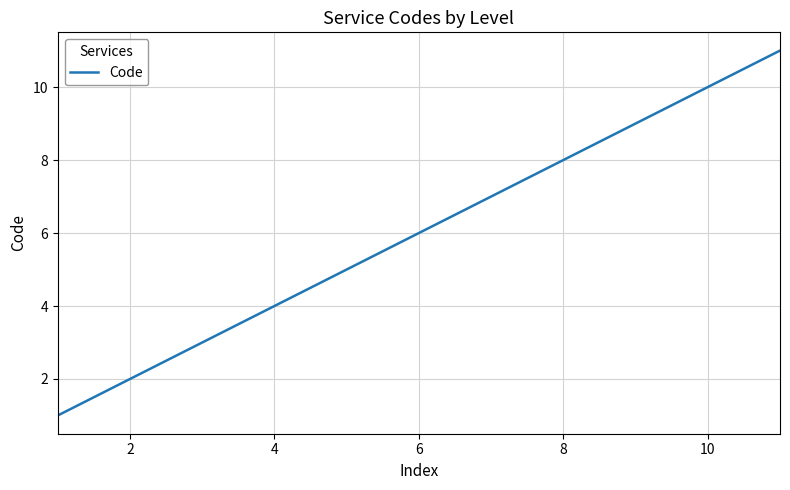

What is the greatest value displayed?

11